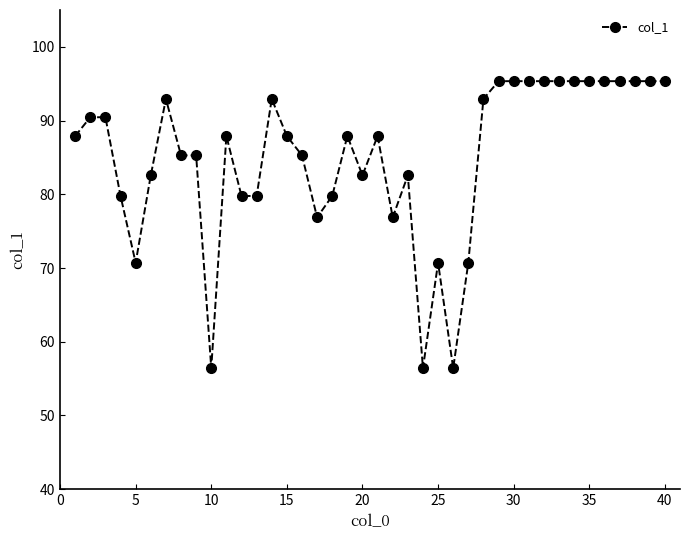

What is the value of the 6th point from the left?

82.6